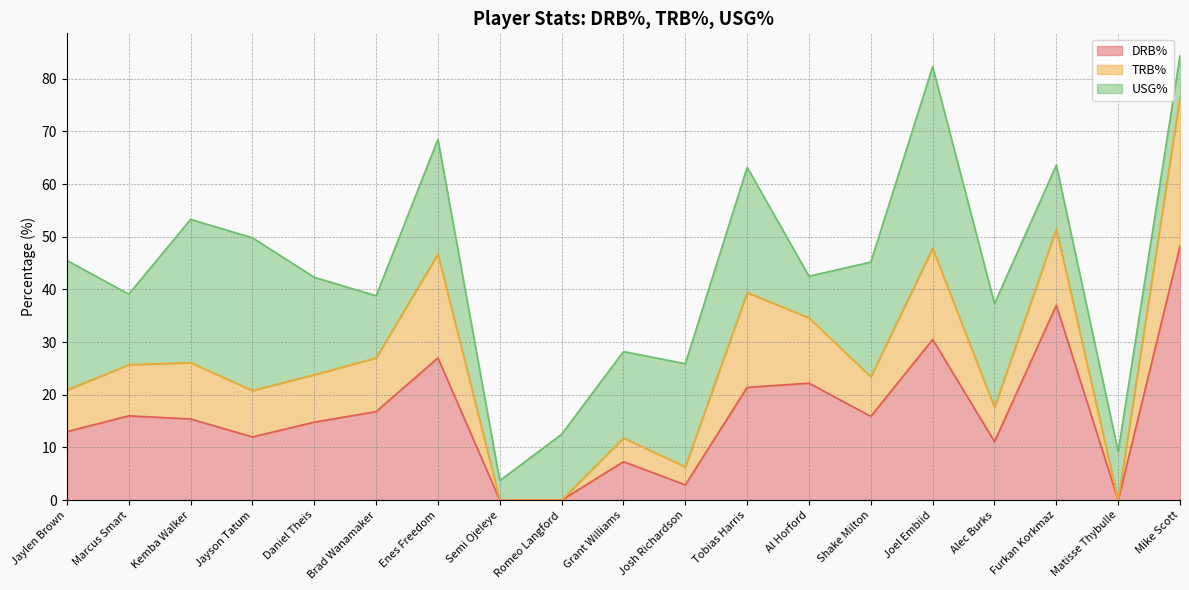

What is the highest value of the TRB% series?

28.3